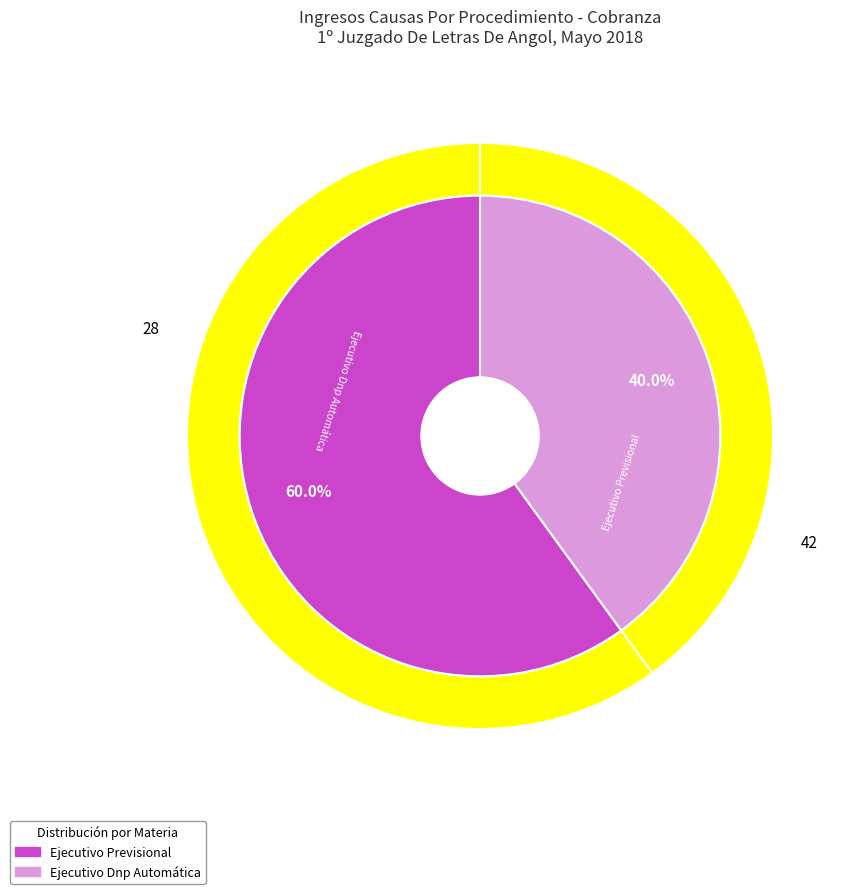

Is Ejecutivo Previsional the majority of the pie?

Yes